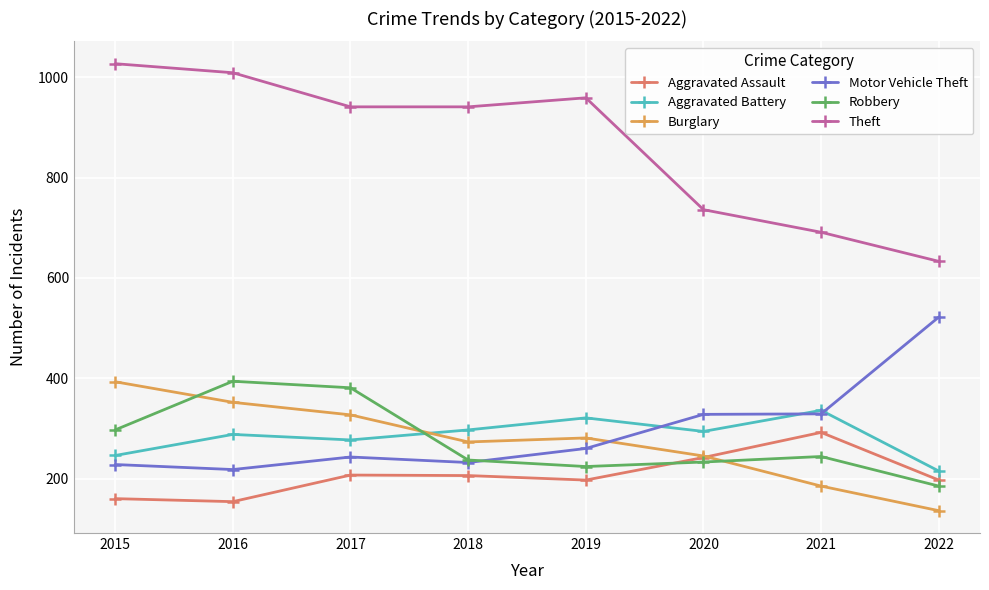

What is the lowest value of the Motor Vehicle Theft series?

218